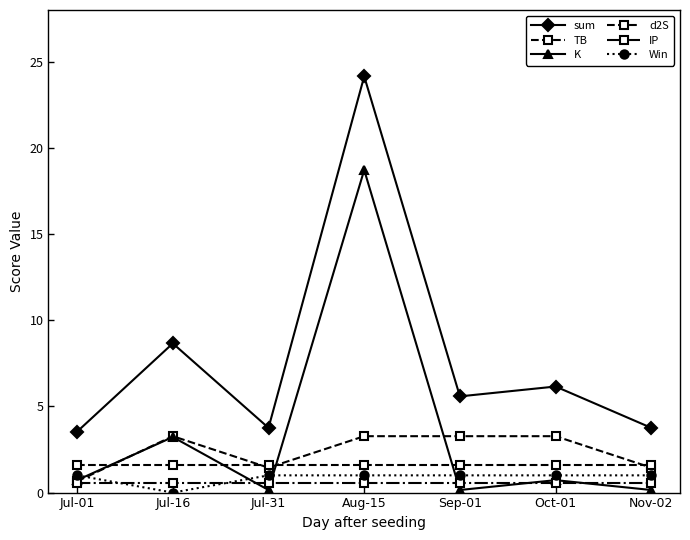

What is the value of the TB point at the 2nd from the left?

3.3